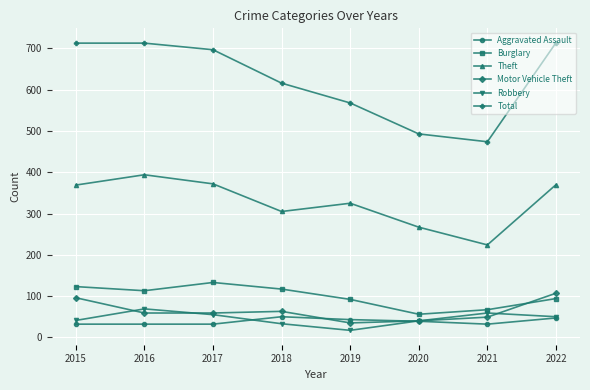

What is the average value of the Total series?

624